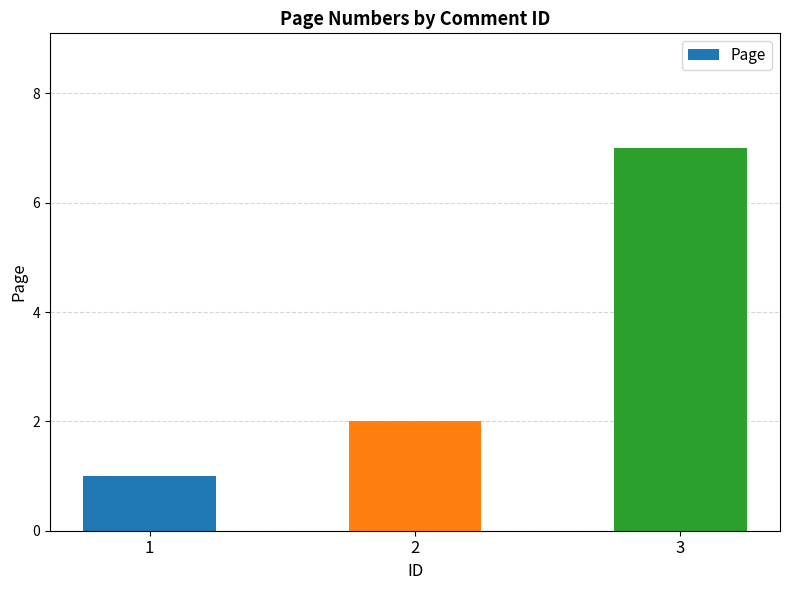

Is it true that the value at 1 is 0?

False